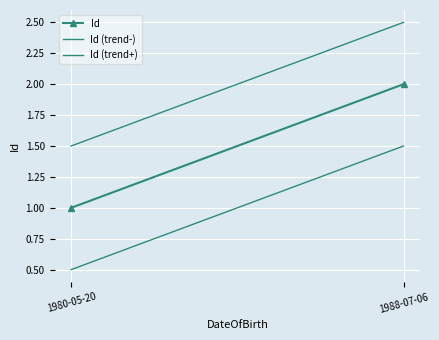

True or false: Id has a value of 2.0 at 1988-07-06.

True